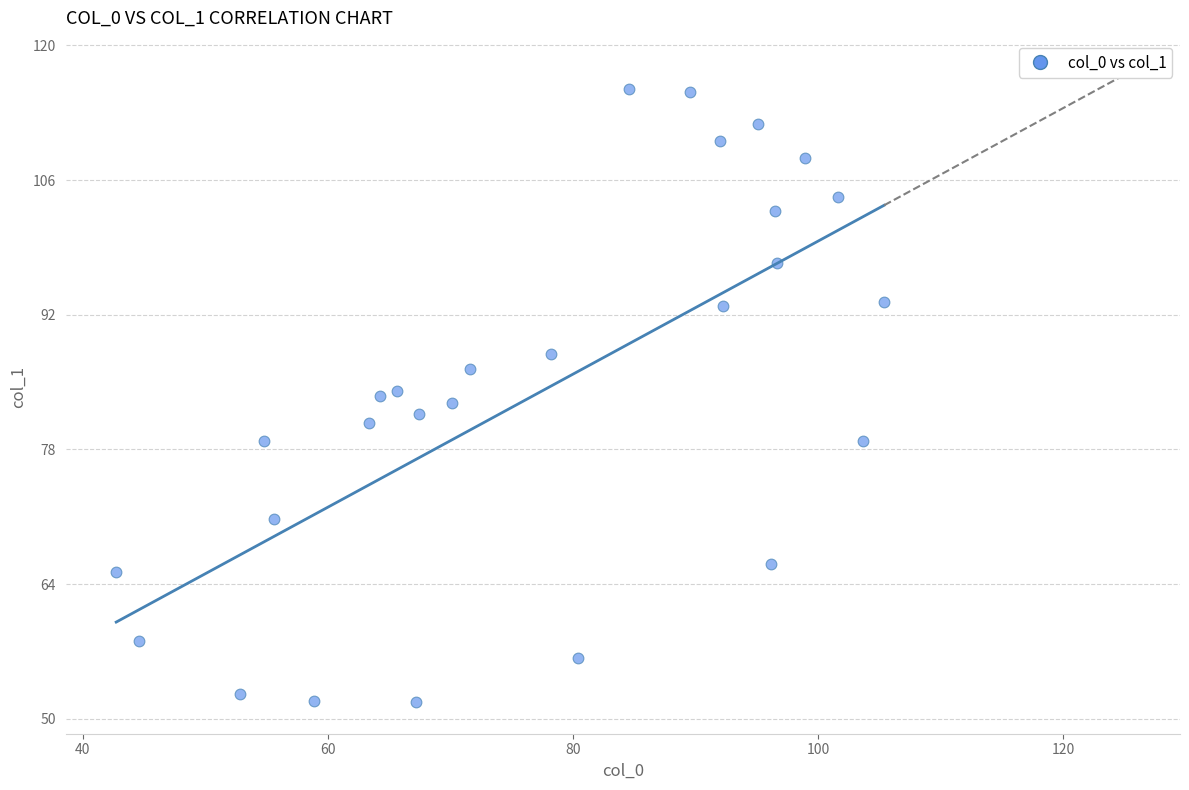

What is the range of Y values (max minus min)?

63.7